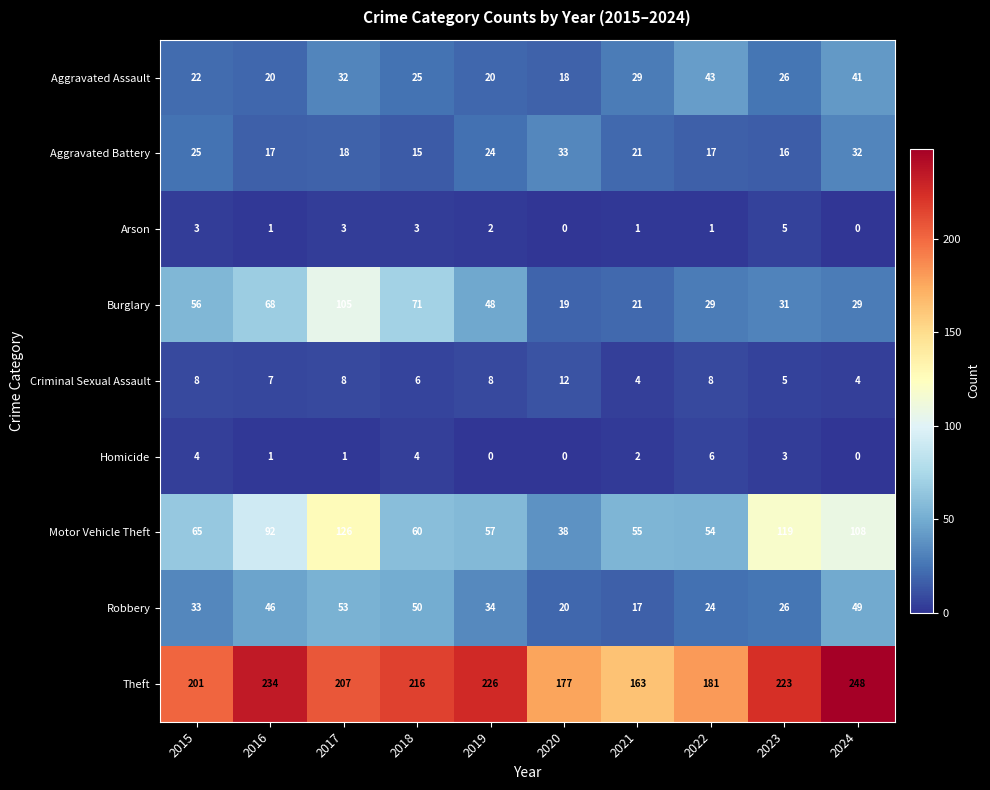

At which label is Motor Vehicle Theft closest to 82?

2016